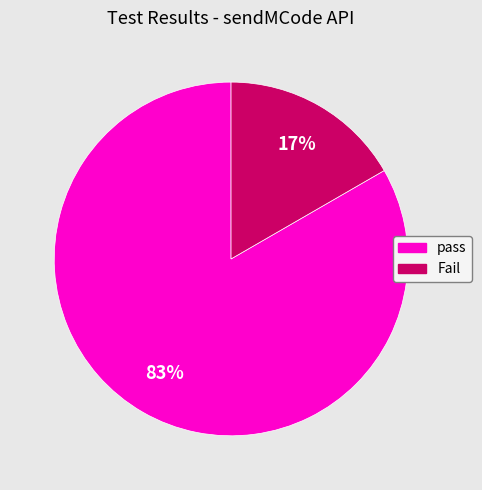

To the nearest percent, what is the average slice percentage?

50%